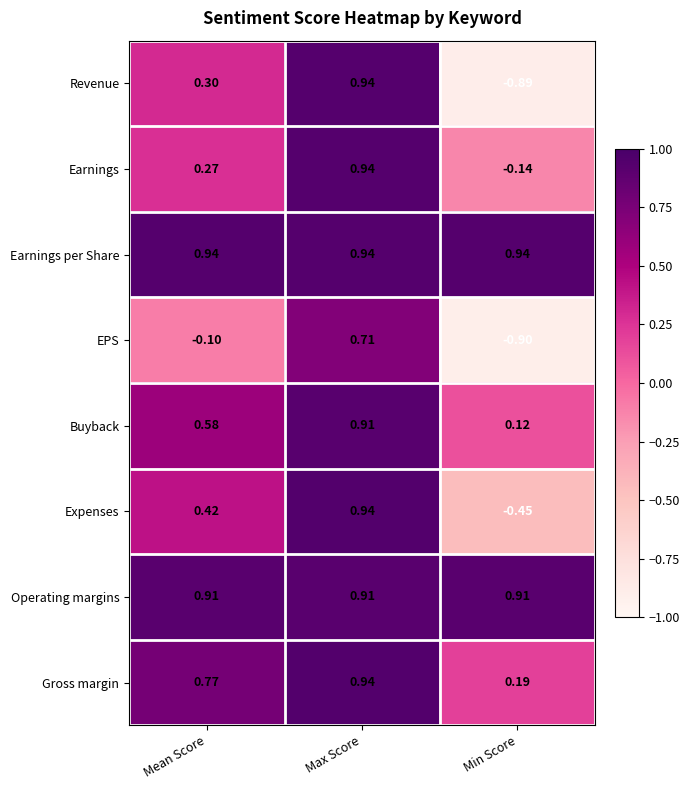

At which label is Revenue closest to 0?

Mean Score